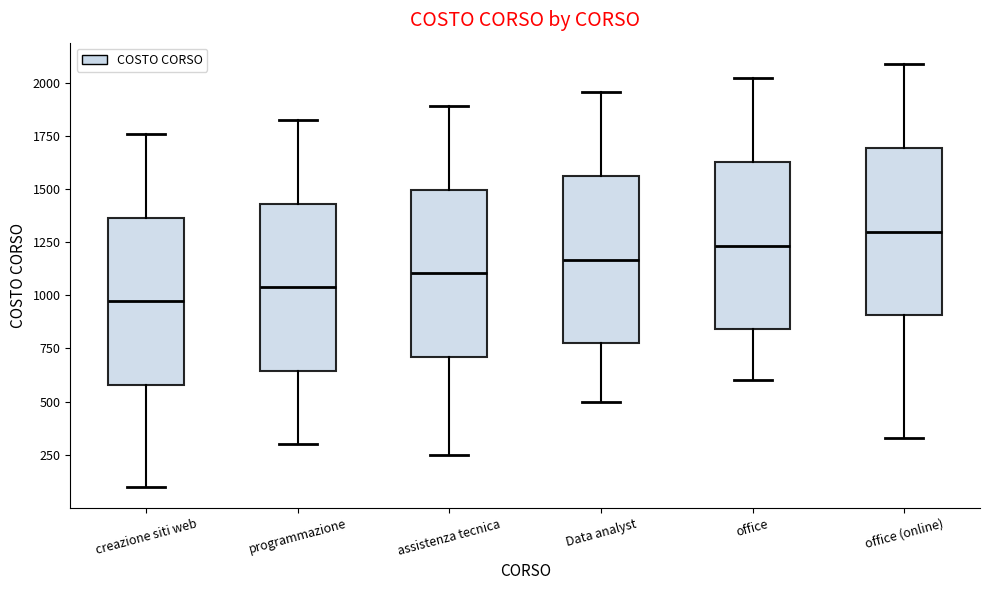

Reading left to right, transcribe this box plot: for each box, give where its median line is, the range the box spans, and where its two whiskers end, as read against the y-axis. The values are not printed on the chart, so give them approximately, as read against the axis.

creazione siti web: median 950, box 600 to 1350, whiskers 100 to 1750
programmazione: median 1050, box 650 to 1450, whiskers 300 to 1850
assistenza tecnica: median 1100, box 700 to 1500, whiskers 250 to 1900
Data analyst: median 1150, box 750 to 1550, whiskers 500 to 1950
office: median 1250, box 850 to 1650, whiskers 600 to 2000
office (online): median 1300, box 900 to 1700, whiskers 350 to 2100